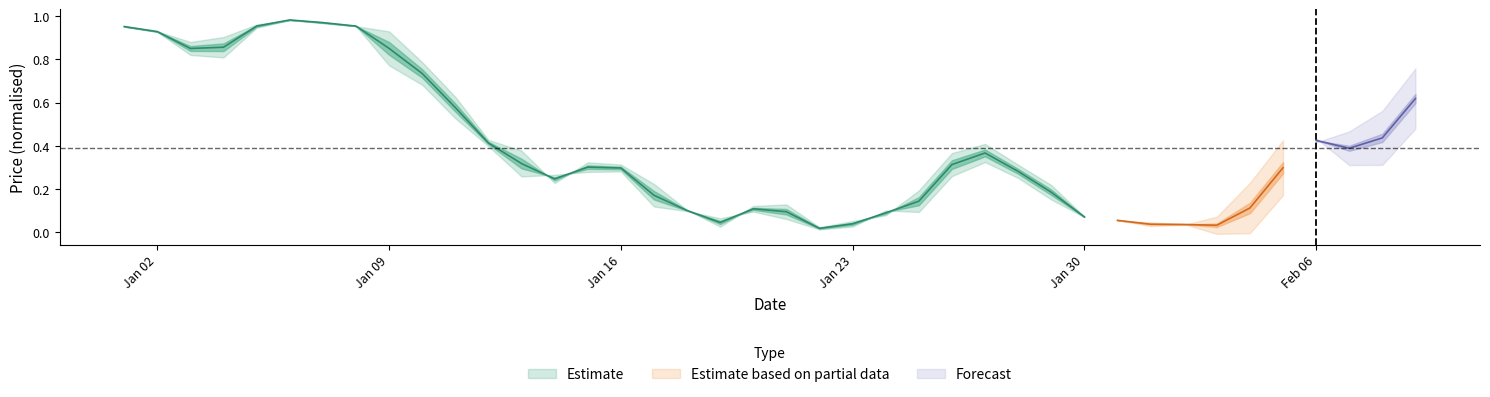

At which label is high closest to 0?

31